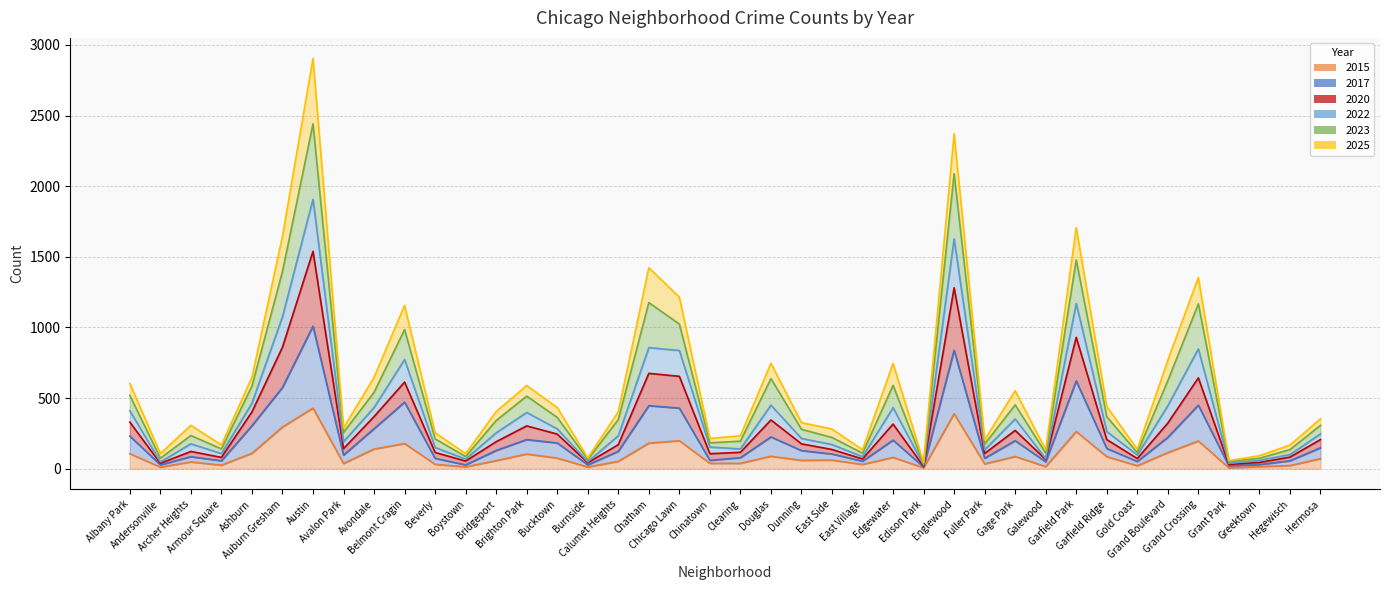

Between Douglas and East Village, which series saw the biggest shift?

2023